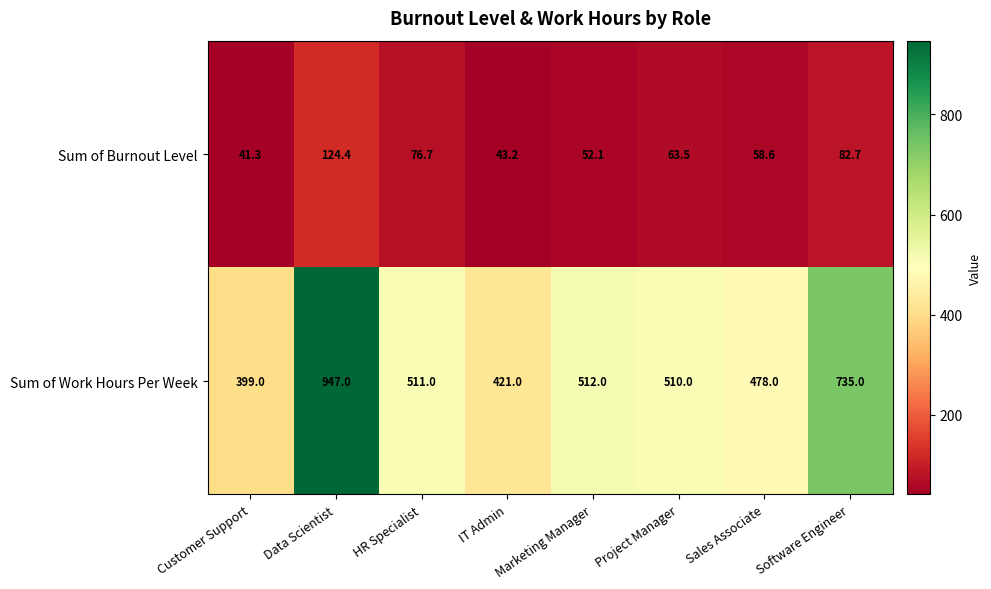

What is the greatest value displayed?

947.0